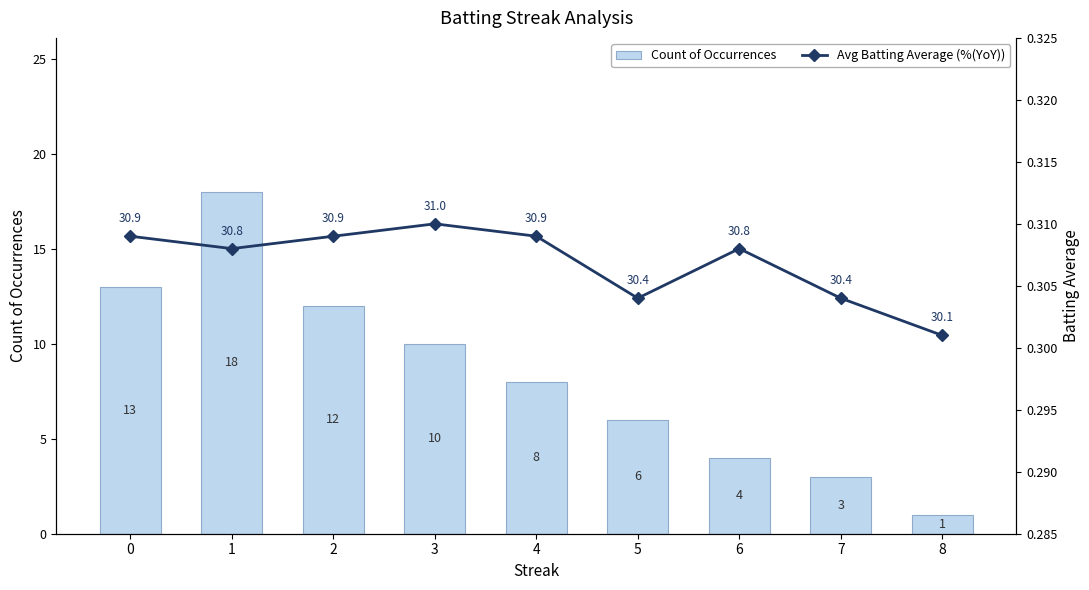

True or false: Avg Batting Average (%(YoY)) has a value of 0.1 at 1.

False